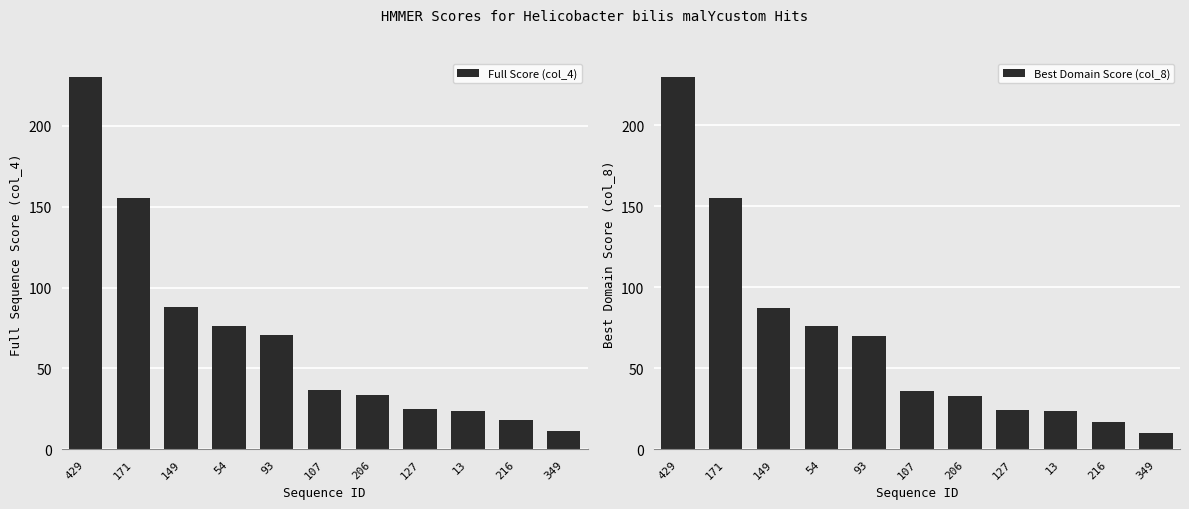

At how many categories does at least one series exceed 96?

2